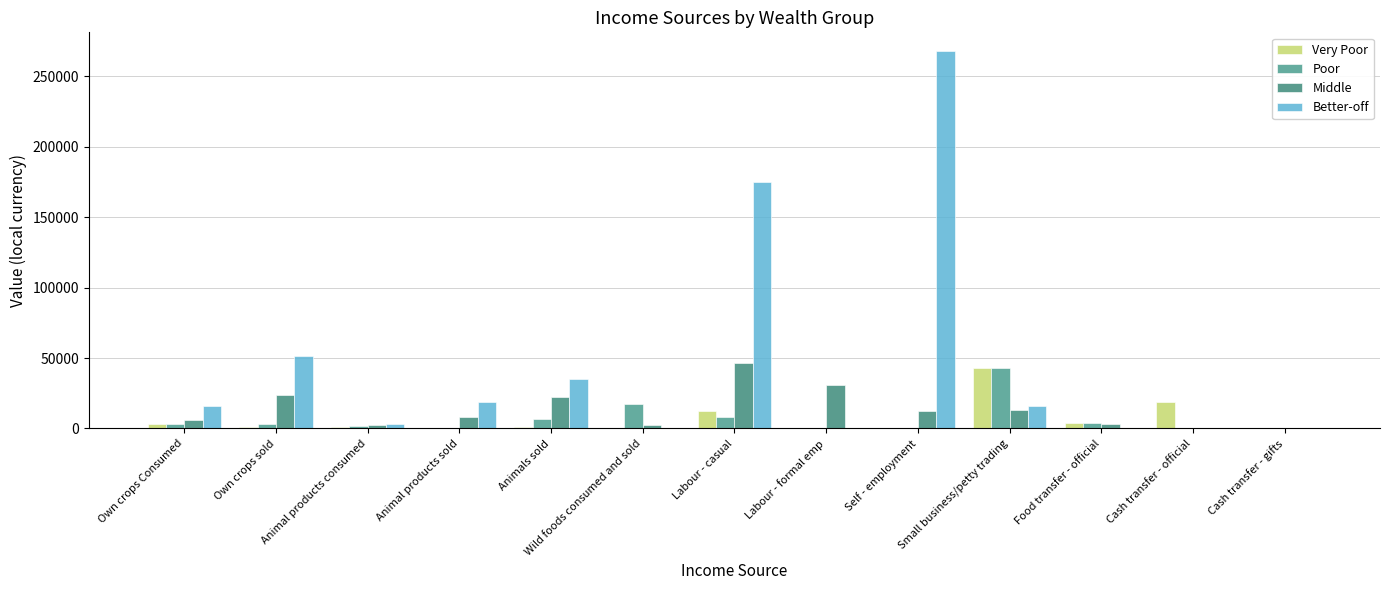

Which category has the lowest value across all series?

Animal products sold